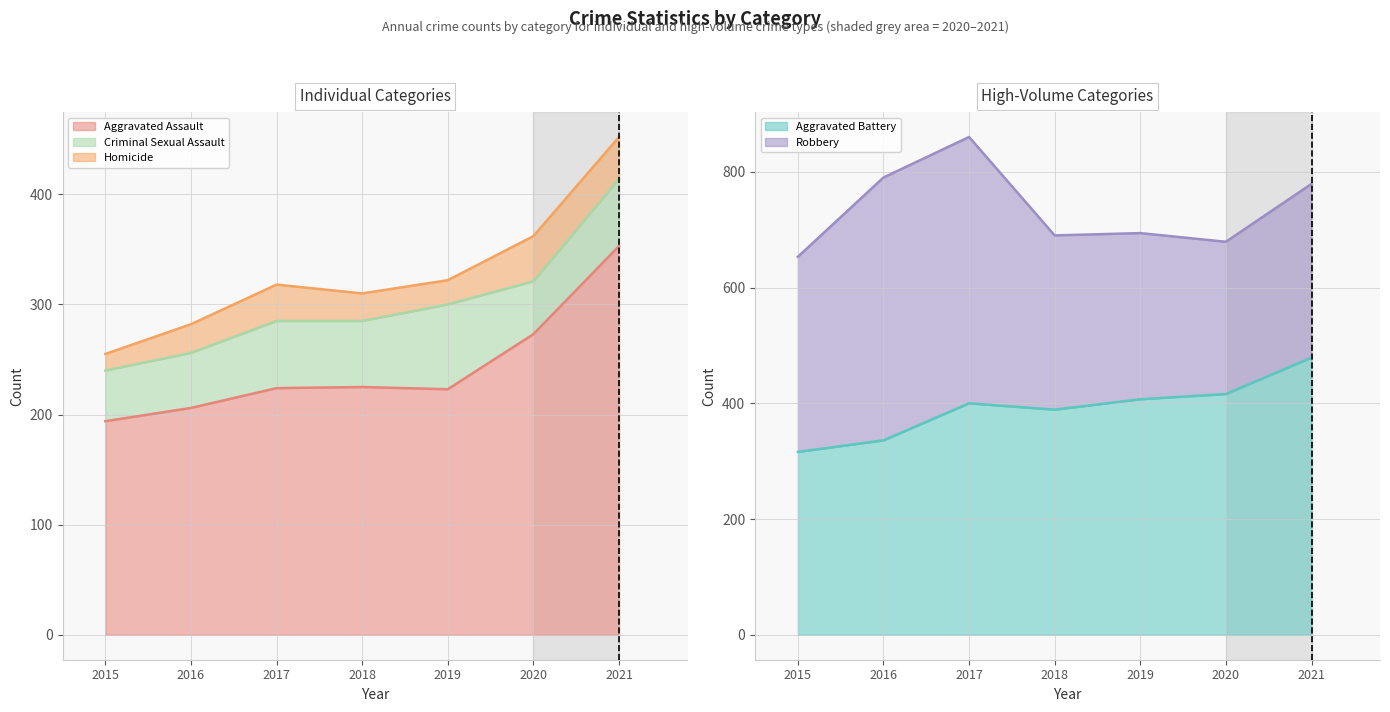

At which category does Criminal Sexual Assault reach its first local peak?

2017